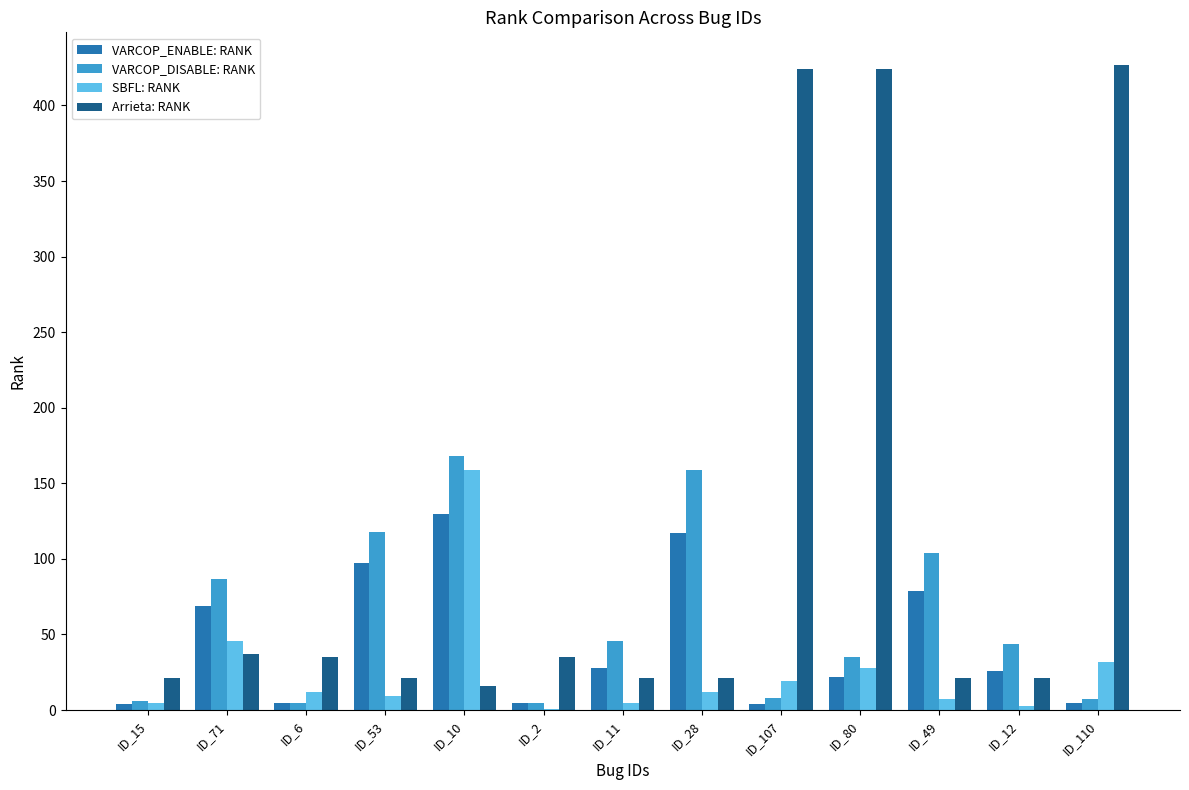

Which series changed the most between ID_107 and ID_12?

Arrieta: RANK